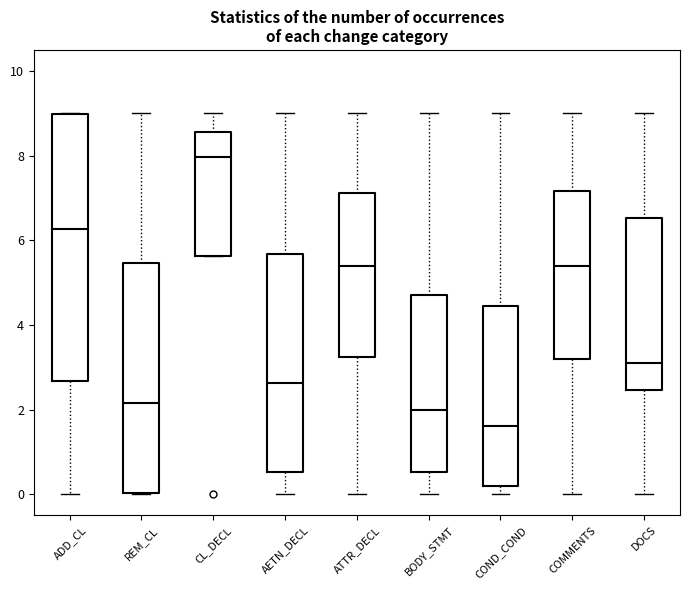

Comparing the boxes themselves (not the whiskers), which one is the tallest?

ADD_CL